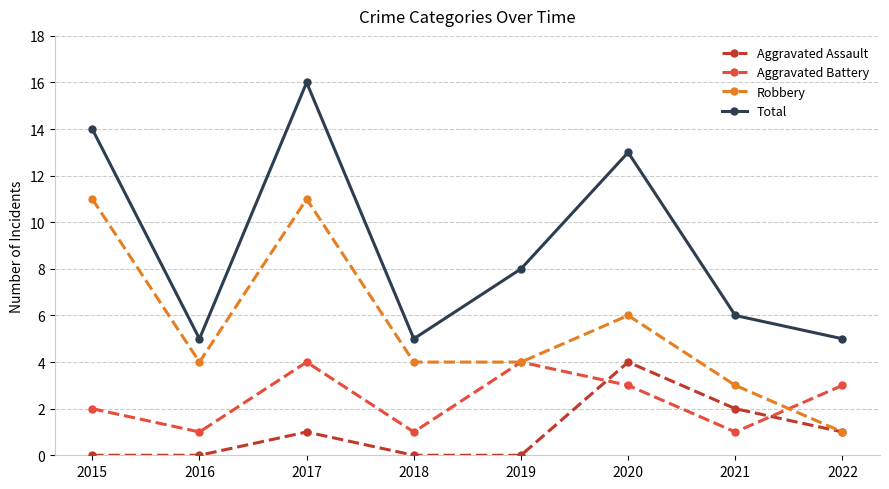

What is the average value of the Aggravated Battery series?

2